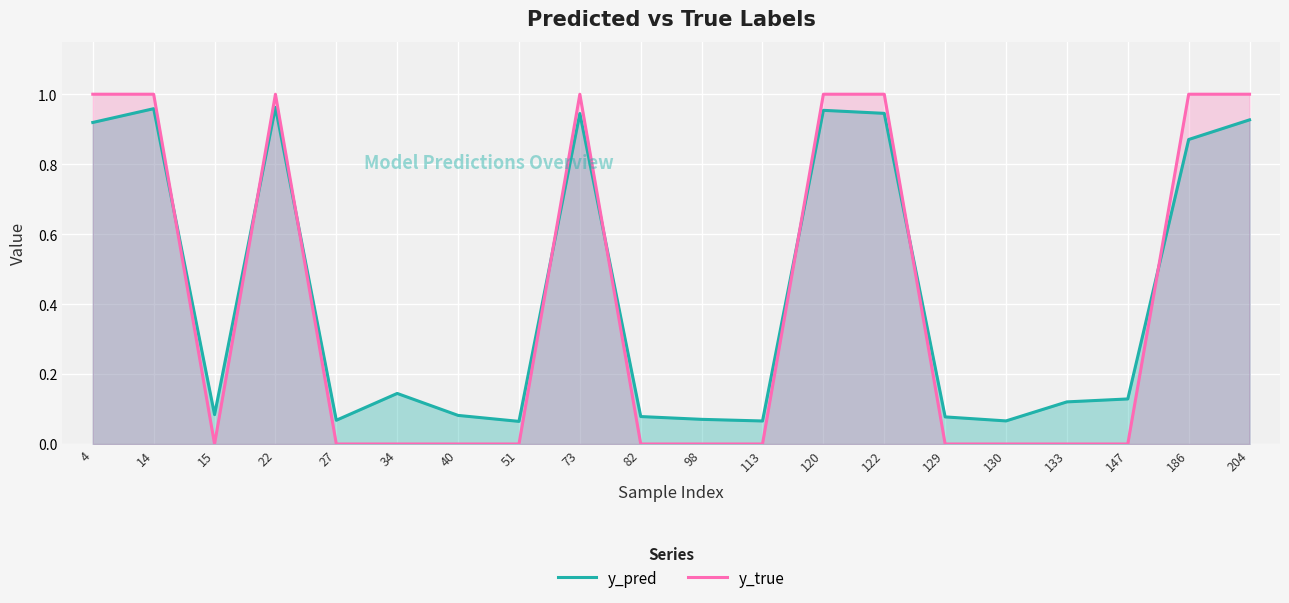

In y_true, how many points are higher than both neighbors (excluding endpoints)?

2